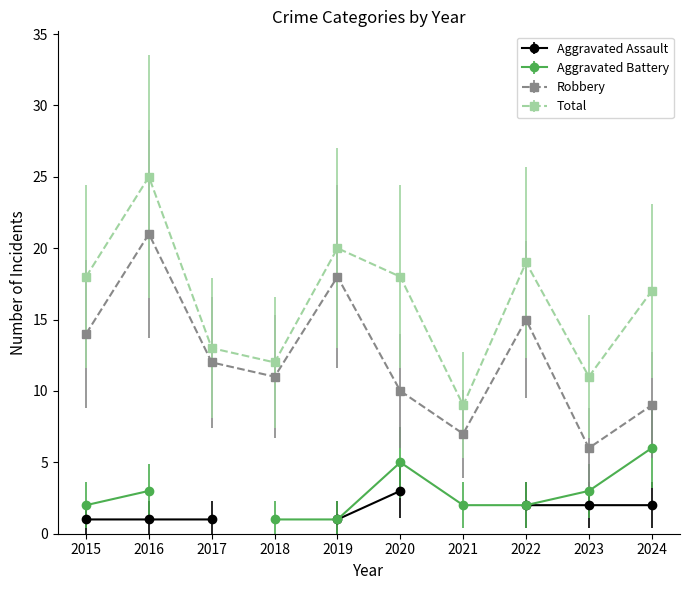

What is the difference between the Total values at 2015 and 2016?

7